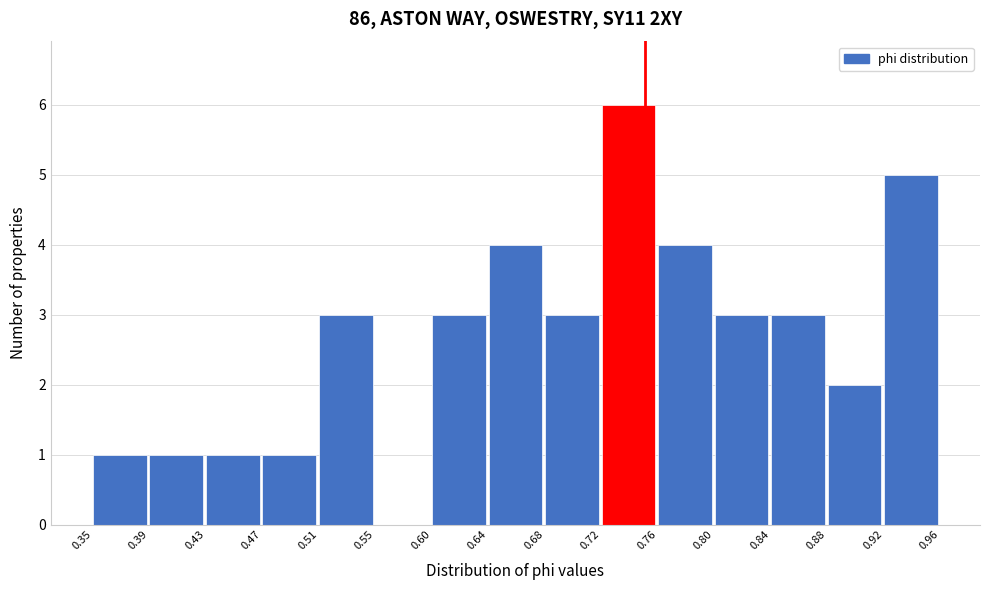

Reading left to right, transcribe this chart: for each bar, give the range it covers on the x-axis and its height. The values are not printed on the chart, so give them approximately, as read against the axis.

0.35 to 0.39: 1
0.39 to 0.43: 1
0.43 to 0.47: 1
0.47 to 0.51: 1
0.51 to 0.55: 3
0.55 to 0.60: 0
0.60 to 0.64: 3
0.64 to 0.68: 4
0.68 to 0.72: 3
0.72 to 0.76: 6
0.76 to 0.80: 4
0.80 to 0.84: 3
0.84 to 0.88: 3
0.88 to 0.92: 2
0.92 to 0.96: 5